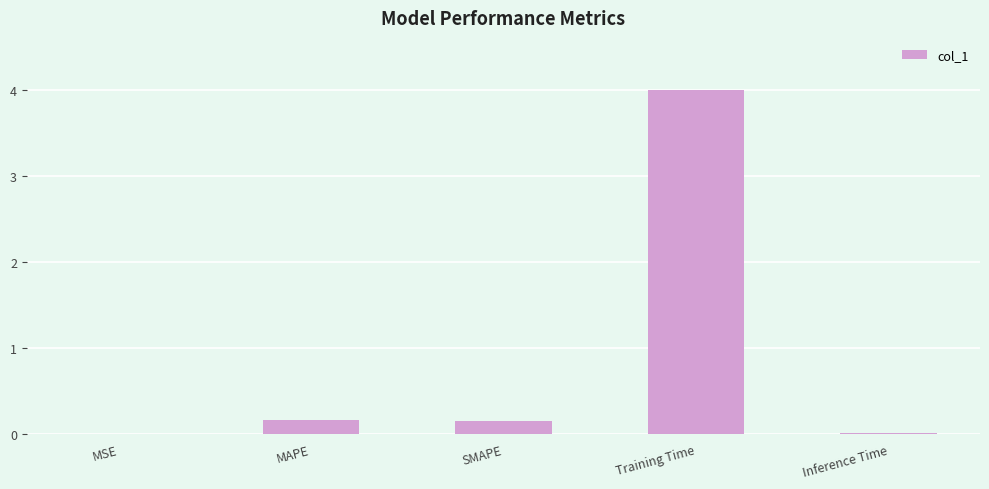

What is the sum of all values?

4.3